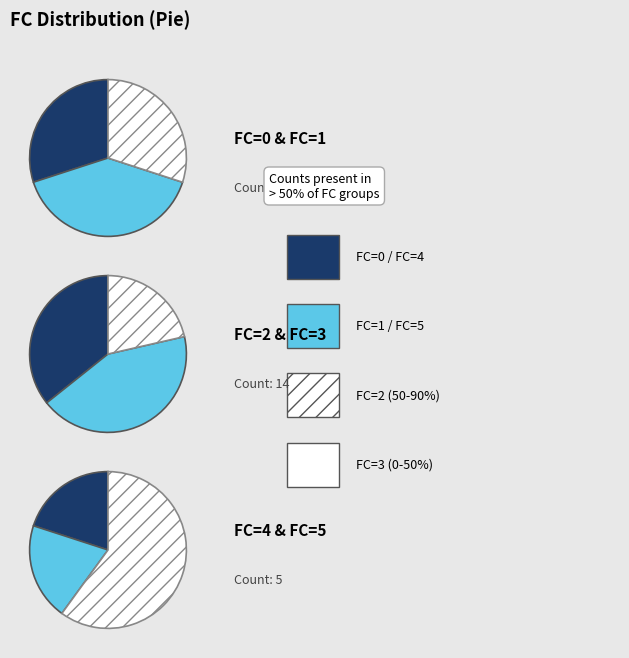

Which slice is the largest?

2